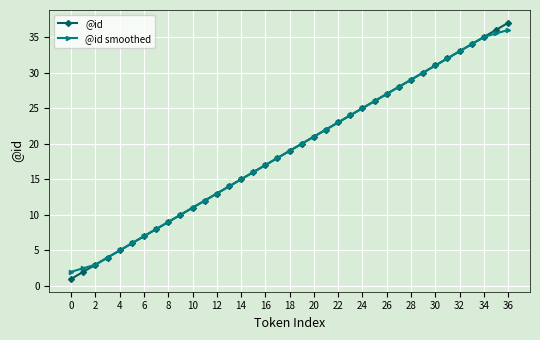

What is the value of the @id point at the 22nd from the left?

22.0